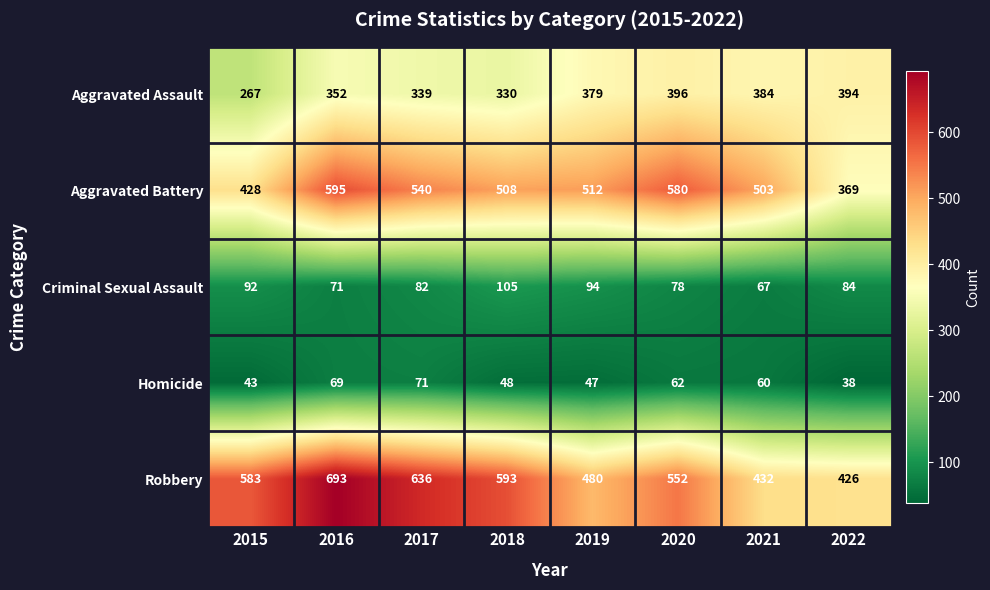

What is the average value of the Homicide series?

55